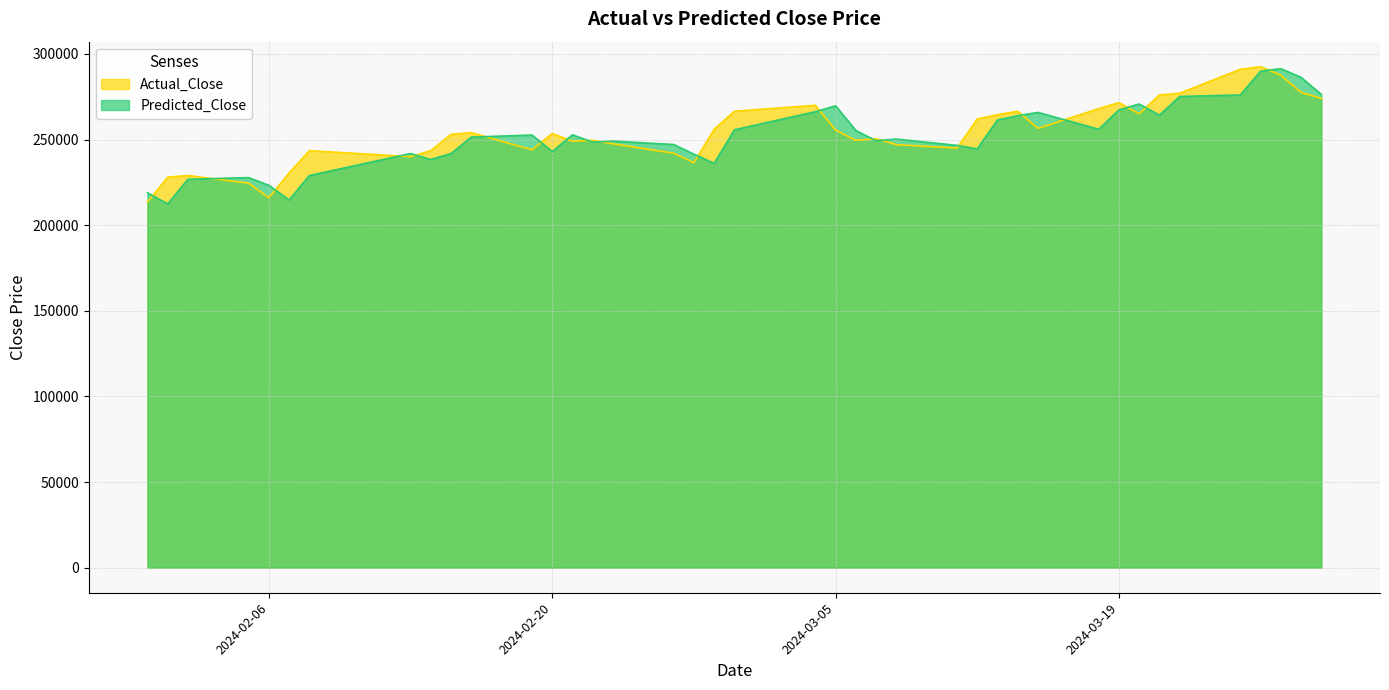

Which has a higher value, 2024-02-15 or 2024-02-23?

2024-02-15